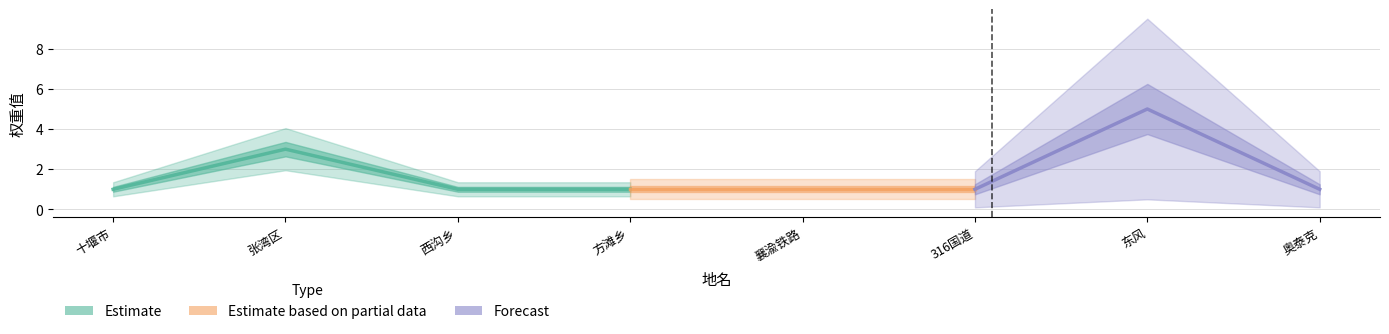

Reading left to right, transcribe all the data shown in this chart.

Index: 1	2	3	4	5	6	7	8
Value: 1	3	1	1	1	1	5	1